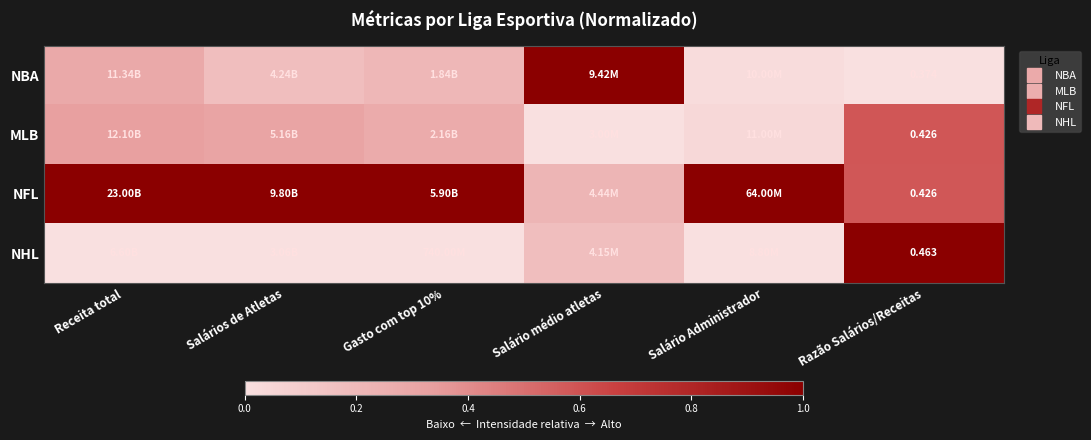

Where is MLB nearest to the value 0?

Salário médio atletas